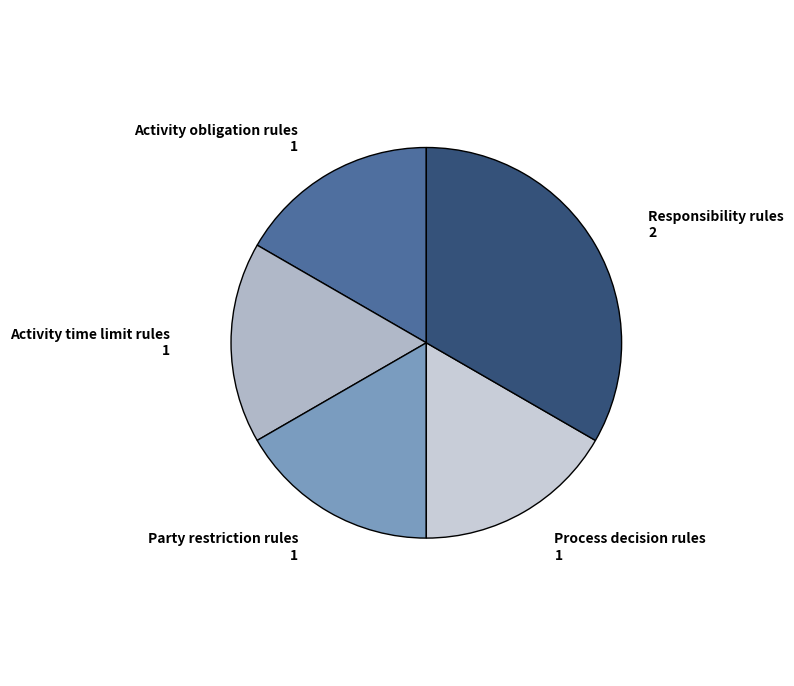

Does Process decision rules represent more than half of the total?

No